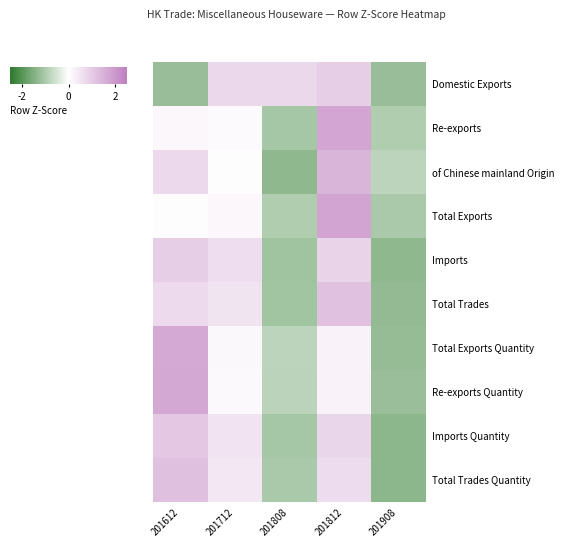

Reading right to left, transcribe all the data shown in this chart.

Domestic Exports: 201908=-1.2	201812=0.9	201808=0.8	201712=0.7	201612=-1.2
Re-exports: 201908=-0.9	201812=1.7	201808=-1.0	201712=0.1	201612=0.1
of Chinese mainland Origin: 201908=-0.8	201812=1.4	201808=-1.3	201712=-0.0	201612=0.7
Total Exports: 201908=-1.0	201812=1.8	201808=-0.9	201712=0.1	201612=0.0
Imports: 201908=-1.3	201812=0.8	201808=-1.1	201712=0.7	201612=0.9
Total Trades: 201908=-1.3	201812=1.2	201808=-1.1	201712=0.5	201612=0.7
Total Exports Quantity: 201908=-1.2	201812=0.2	201808=-0.8	201712=0.1	201612=1.7
Re-exports Quantity: 201908=-1.2	201812=0.2	201808=-0.8	201712=0.1	201612=1.7
Imports Quantity: 201908=-1.4	201812=0.8	201808=-1.0	201712=0.5	201612=1.1
Total Trades Quantity: 201908=-1.4	201812=0.7	201808=-1.0	201712=0.5	201612=1.2